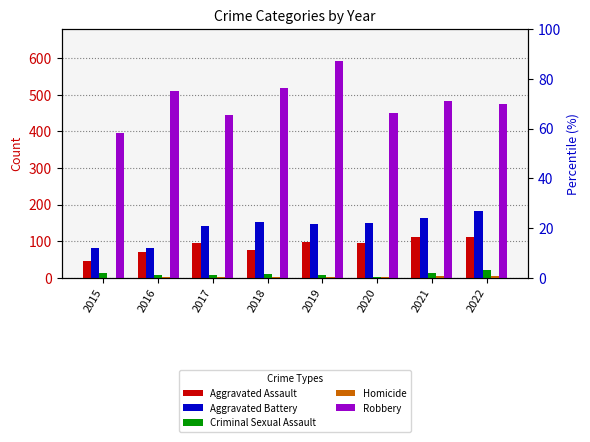

At how many categories does at least one series exceed 104?

8